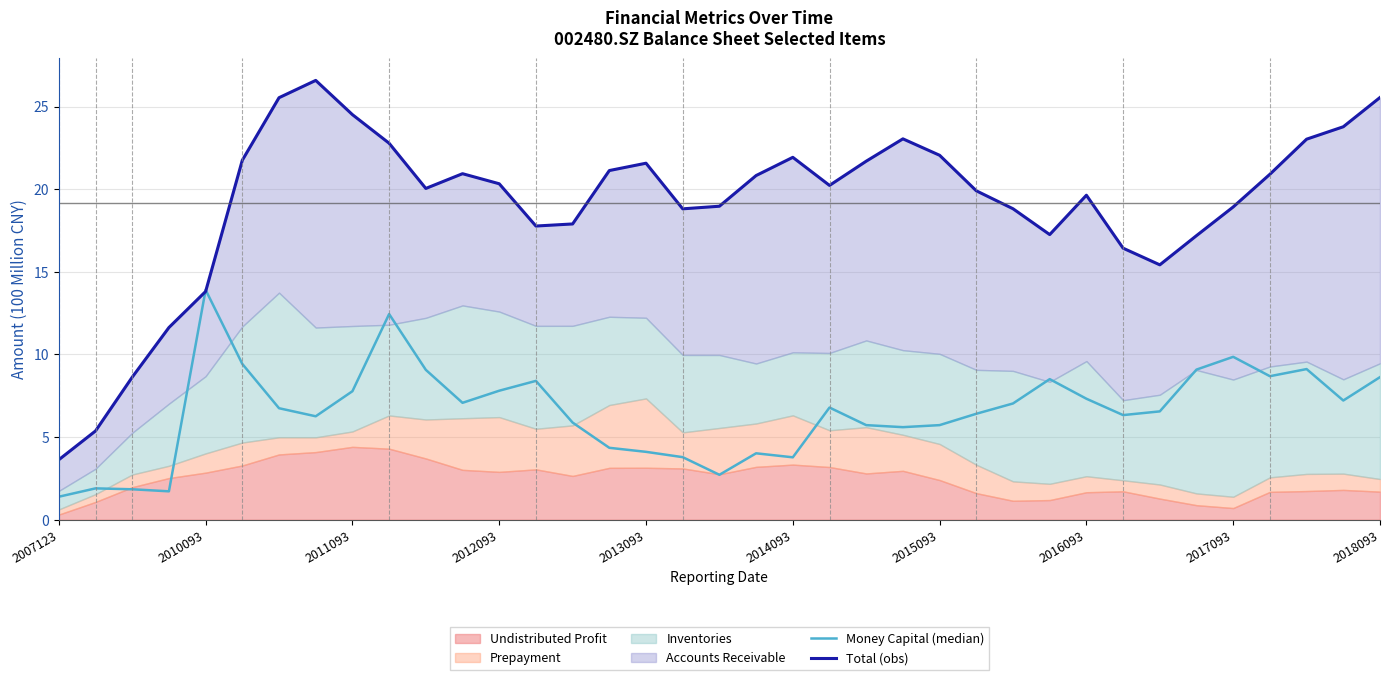

True or false: Money Capital (median) and Total (obs) cross at least once.

True